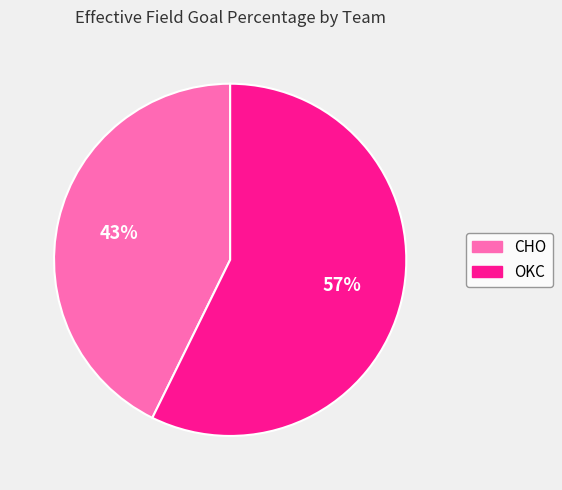

The OKC slice represents 52% of the pie. True or false?

False